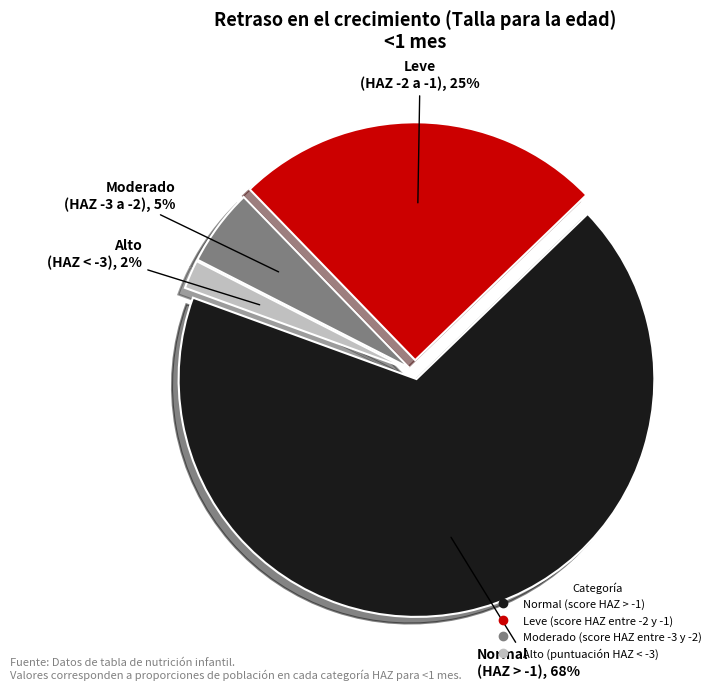

To the nearest percent, what portion does Normal (score HAZ > -1) represent?

68%